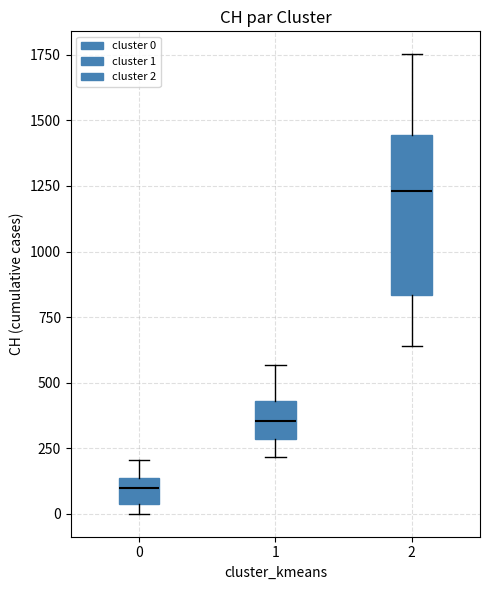

Reading left to right, transcribe this box plot: for each box, give where its median line is, the range the box spans, and where its two whiskers end, as read against the y-axis. The values are not printed on the chart, so give them approximately, as read against the axis.

0: median 100, box 50 to 150, whiskers 0 to 200
1: median 350, box 300 to 450, whiskers 200 to 550
2: median 1250, box 850 to 1450, whiskers 650 to 1750